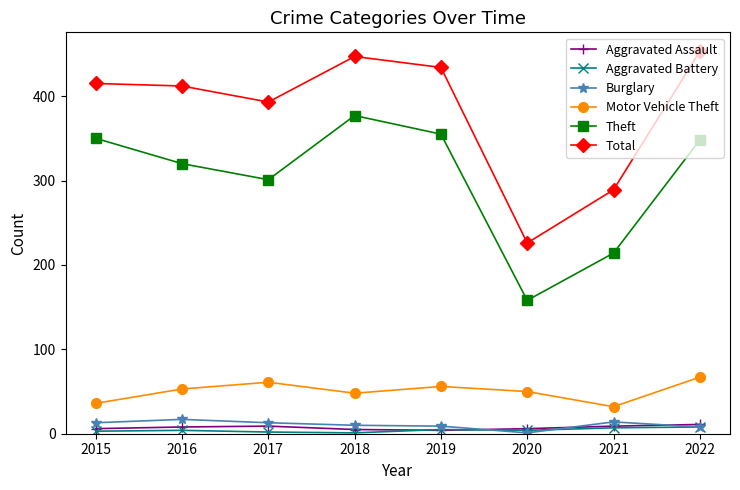

Which series has the largest range (max minus min)?

Total